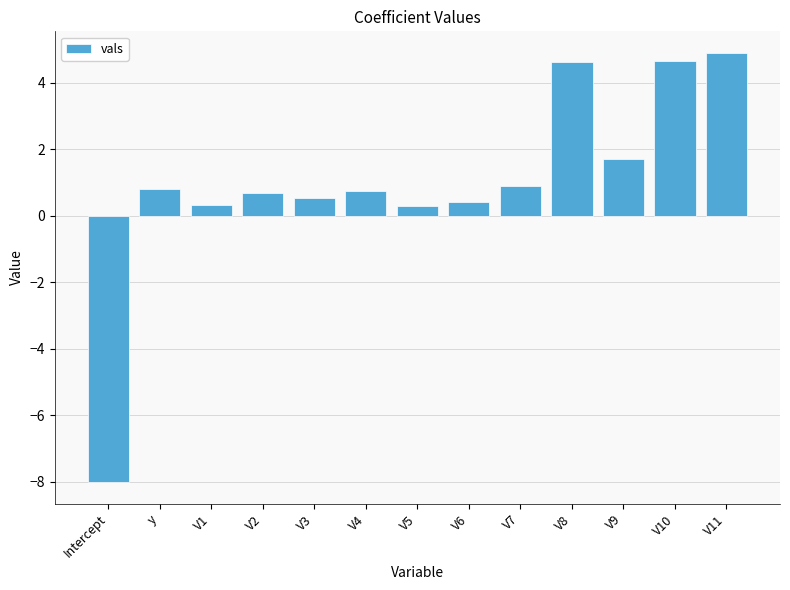

What is the greatest value displayed?

4.9